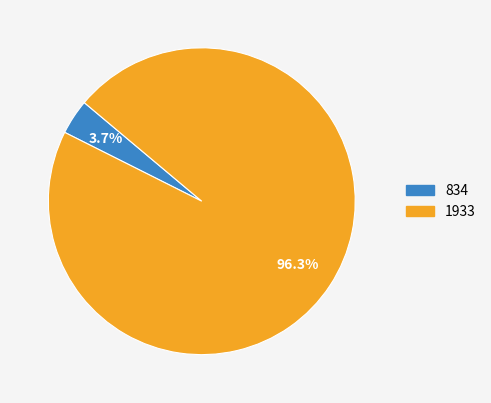

Count the number of slices in the pie.

2